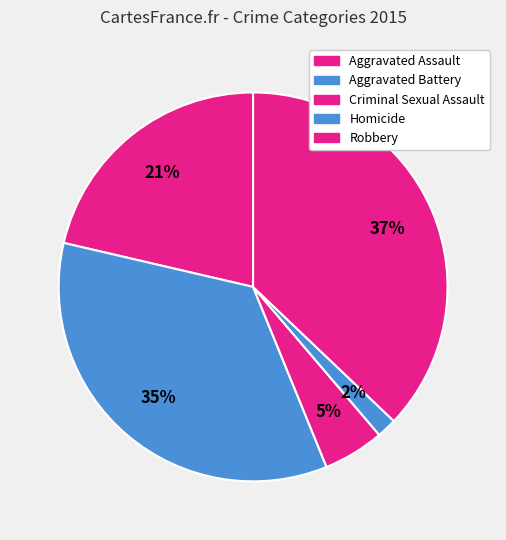

How many segments does this pie chart have?

5